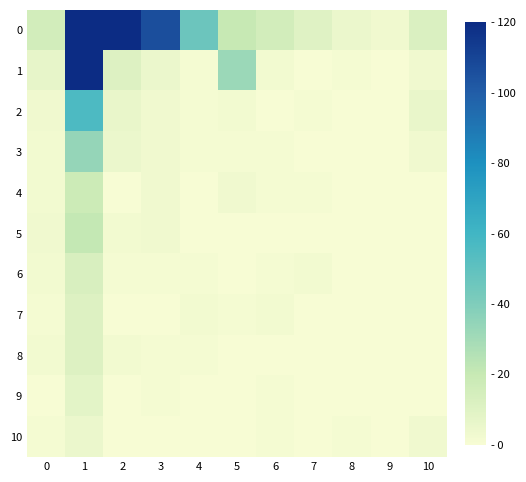

At how many categories does at least one series exceed 50?

3